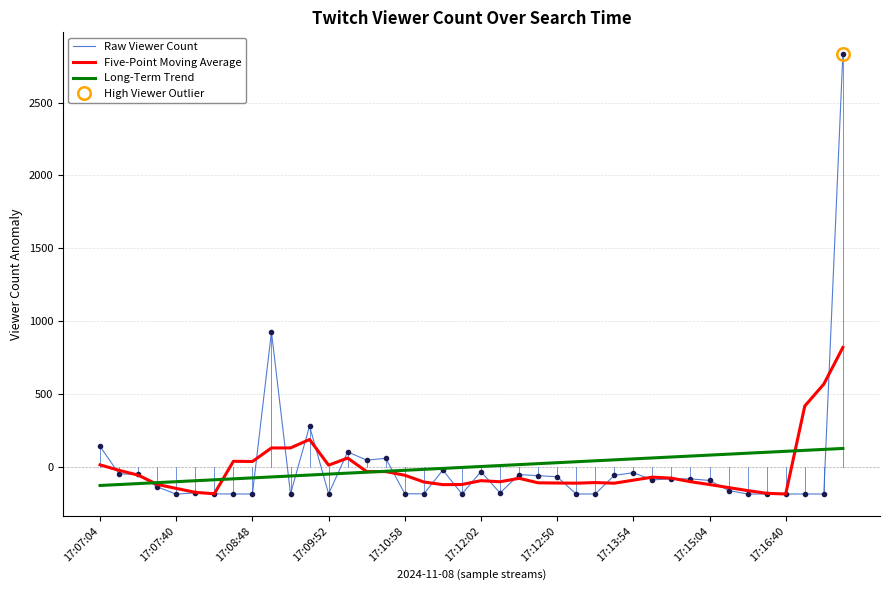

Rank the series by their maximum value, from lowest to highest.

Long-Term Trend, Five-Point Moving Average, Raw Viewer Count